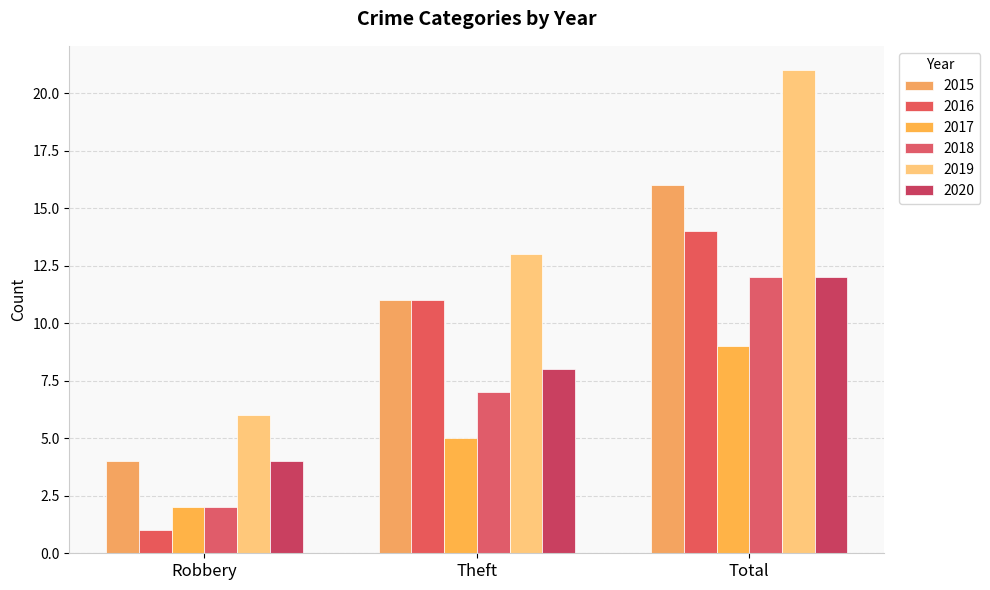

What is the maximum value shown in the chart?

21